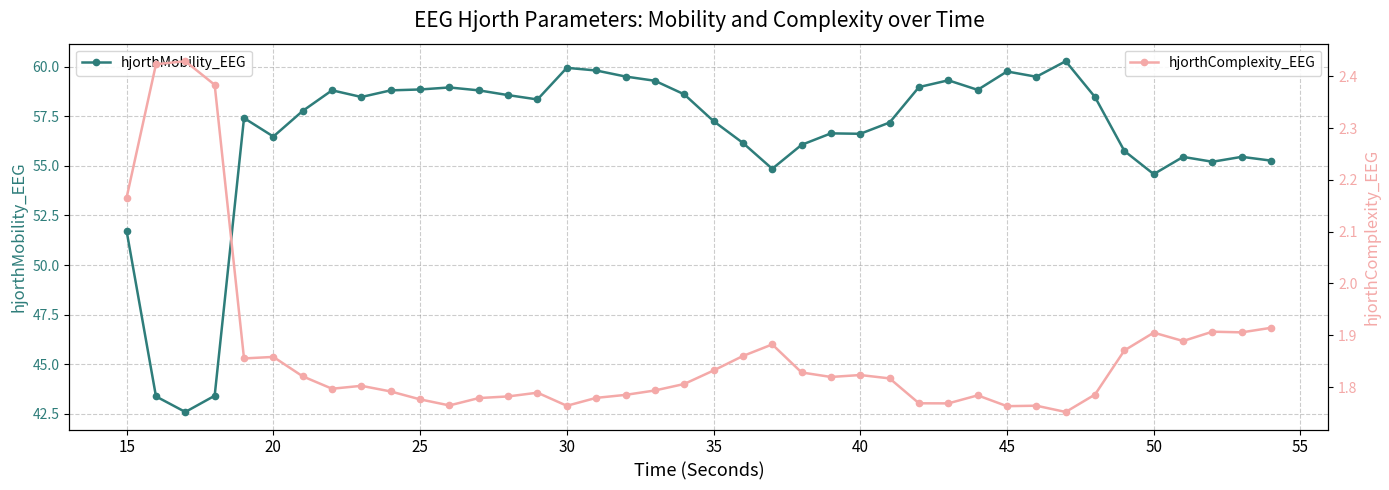

How many hjorthComplexity_EEG values are between 1 and 2?

36